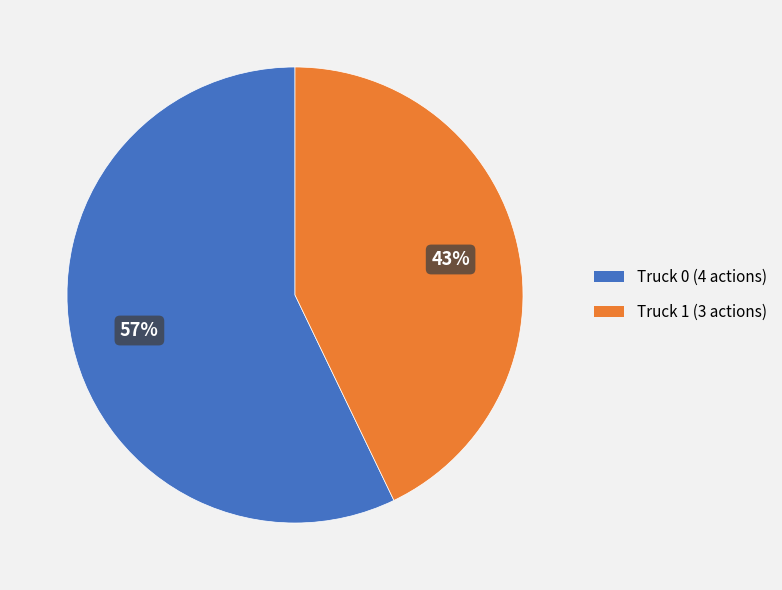

To the nearest percent, what is the combined percentage of Truck 0 and Truck 1?

100%